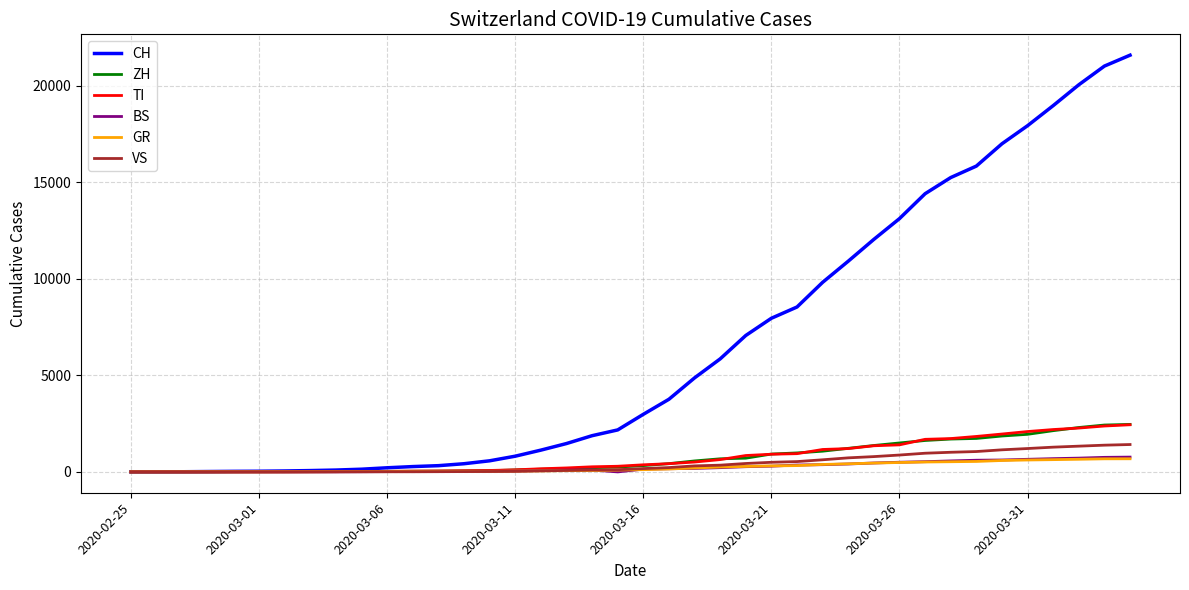

Which series has the largest total across all categories?

CH